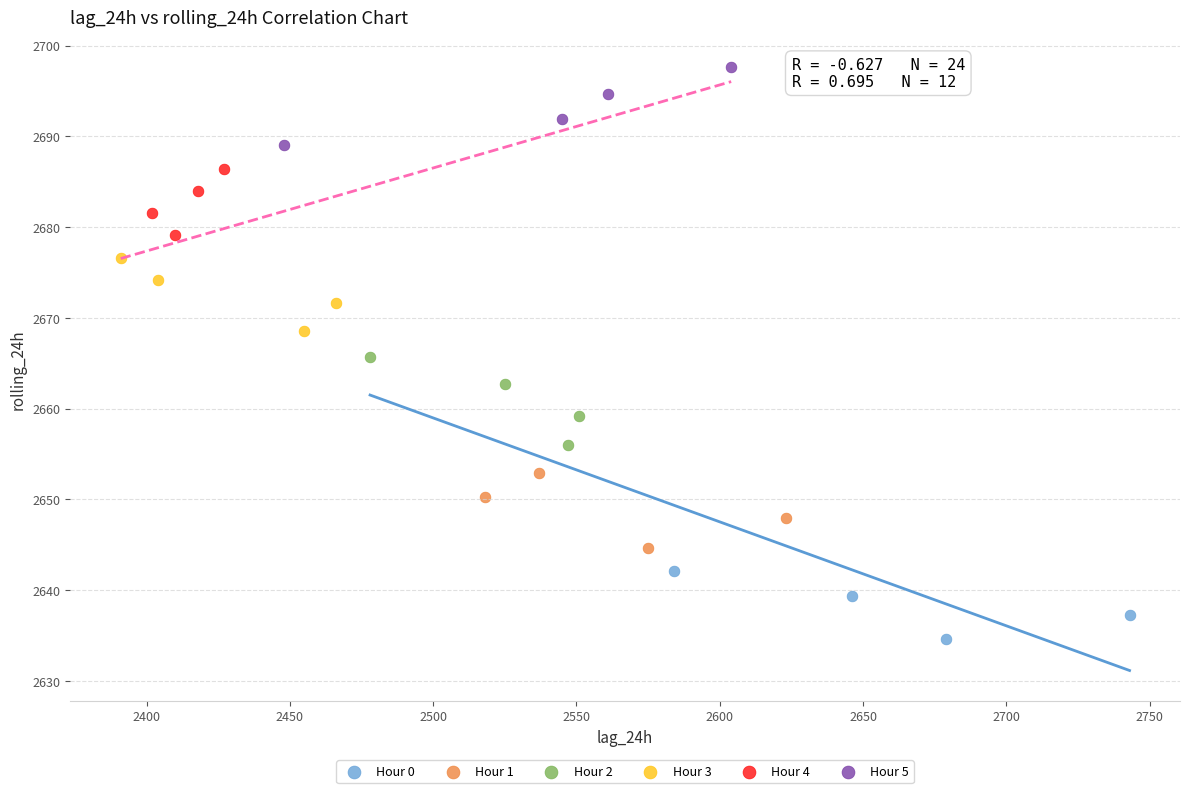

Which series contains the lowest Y value?

Hour 0